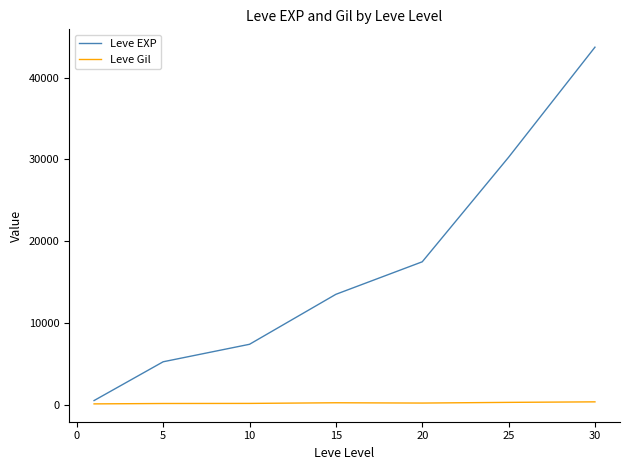

List the series in order of their peak value, highest first.

Leve EXP, Leve Gil